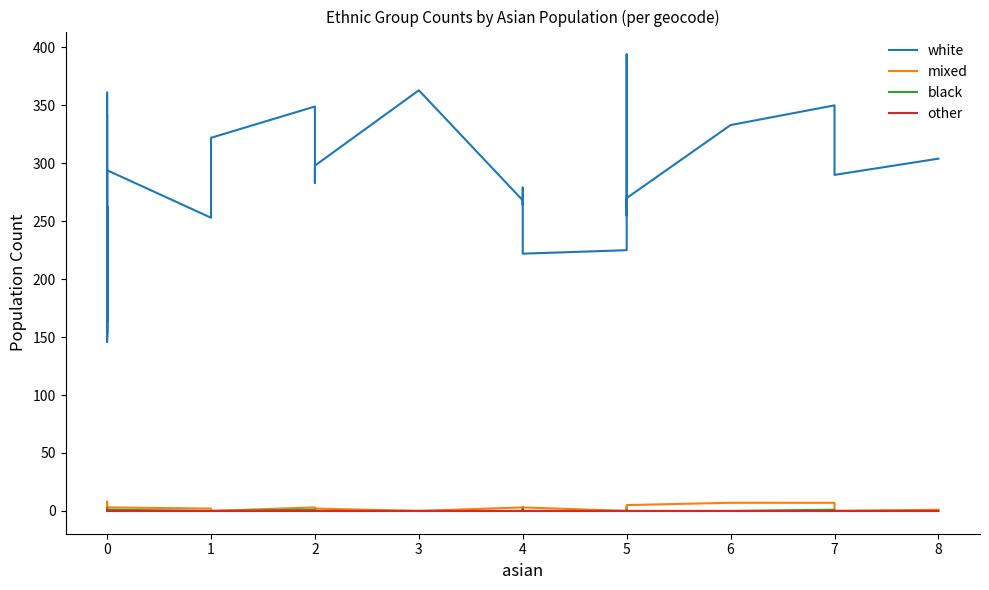

Which series has the largest total across all categories?

white